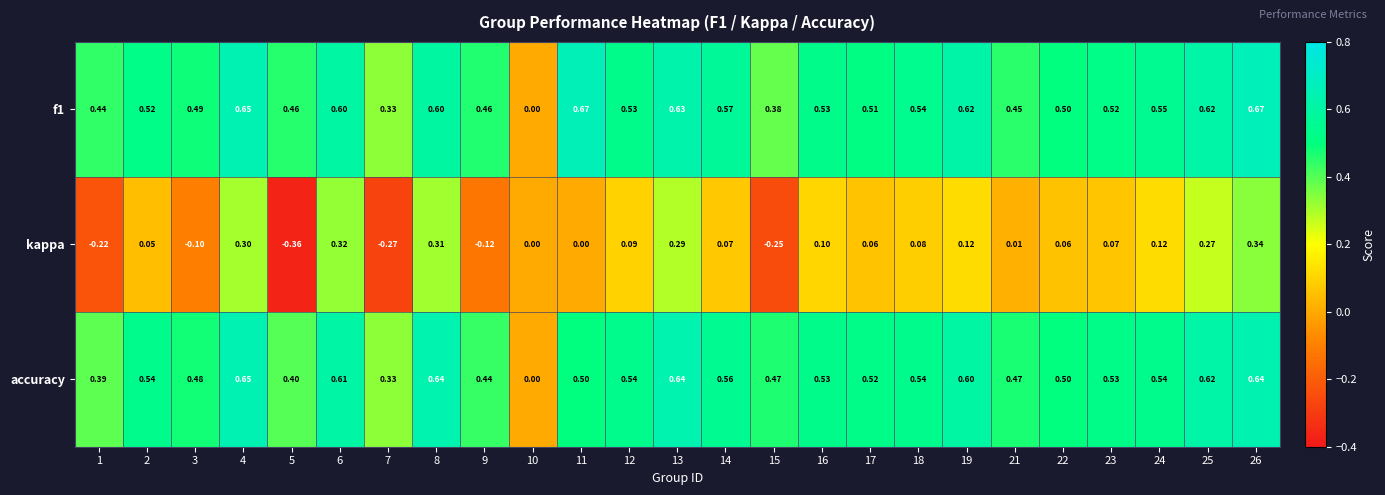

Which series has the largest range (max minus min)?

kappa